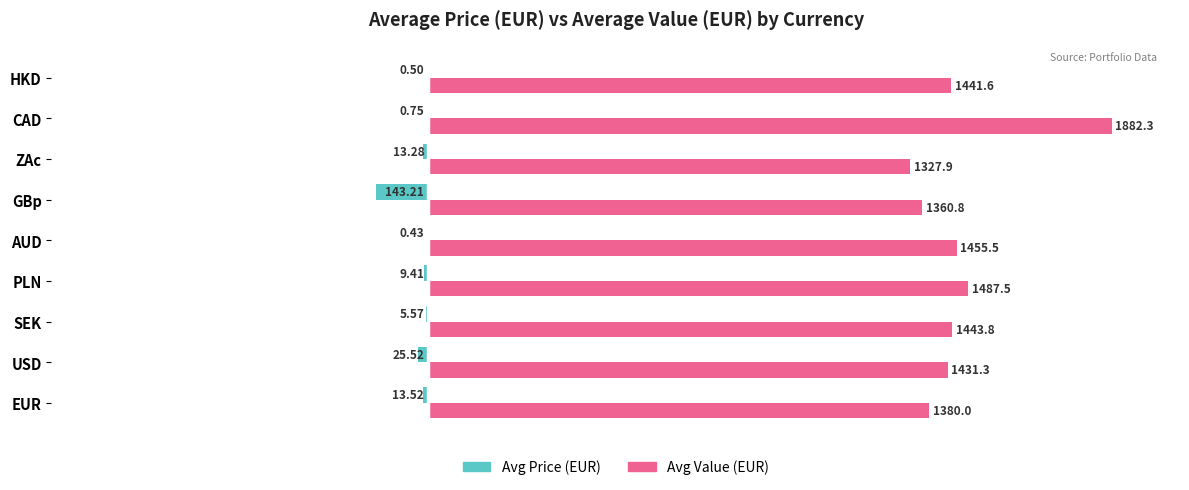

List the labels in order of Avg Value (EUR) value, smallest first.

ZAc, GBp, EUR, USD, HKD, SEK, AUD, PLN, CAD